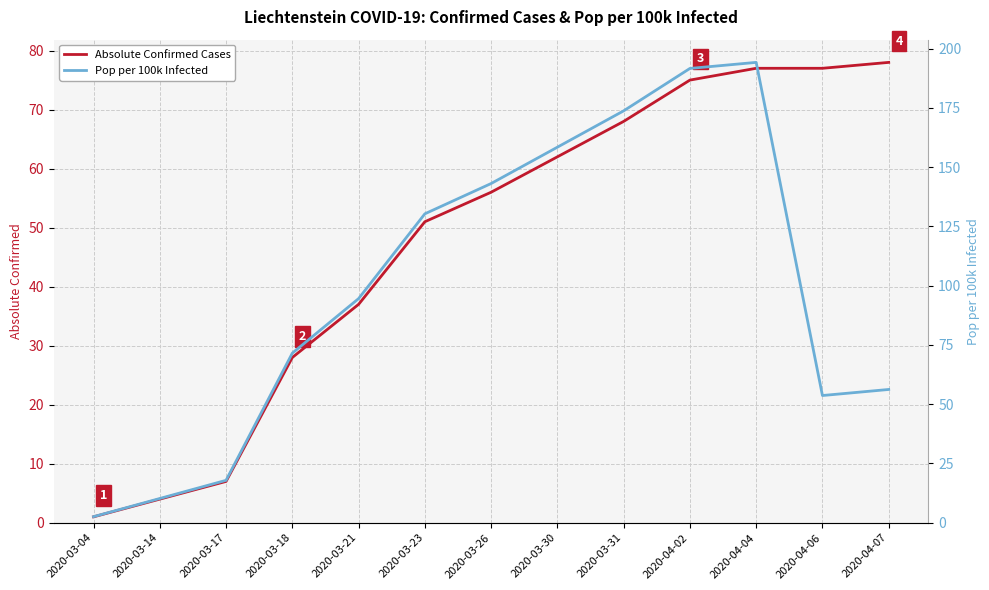

In Pop per 100k Infected, how many points are higher than both neighbors (excluding endpoints)?

1